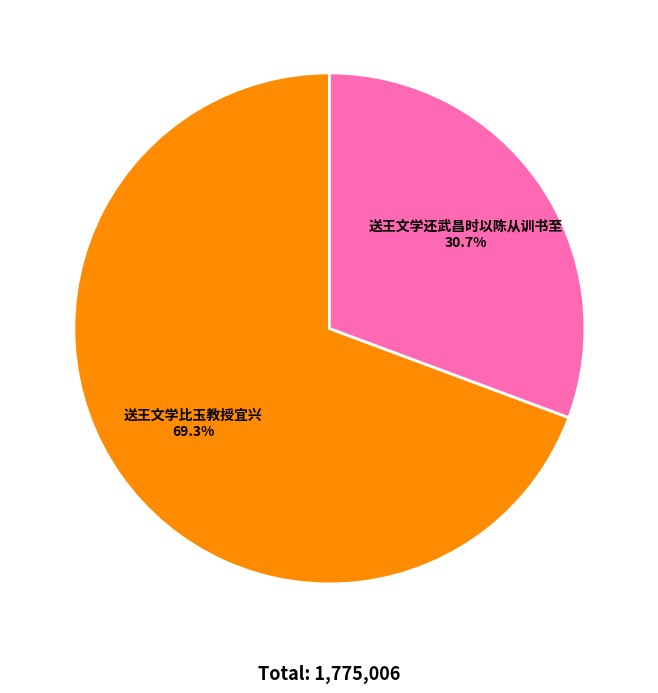

Count the number of slices in the pie.

2